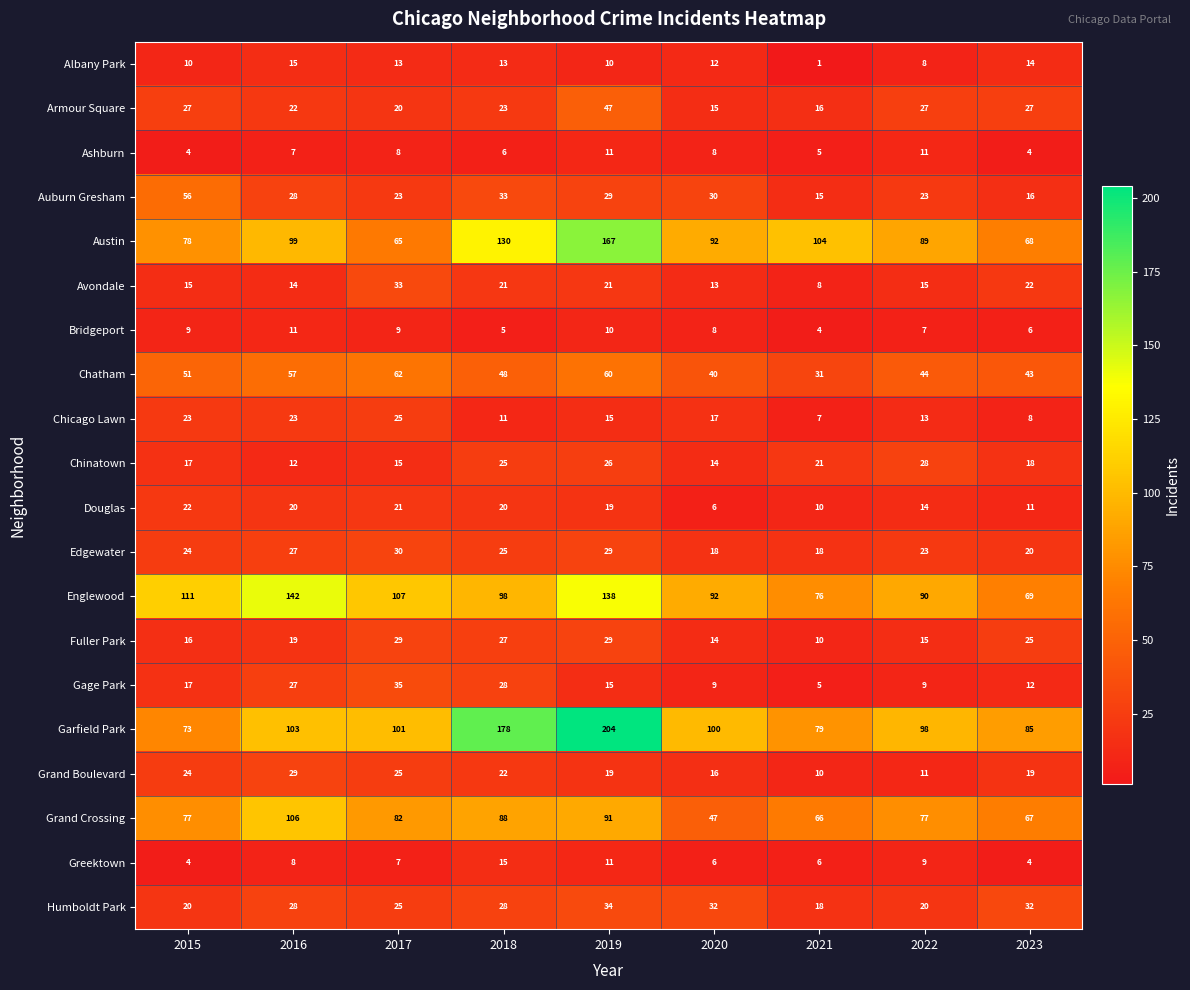

What is the average value of the Armour Square series?

25